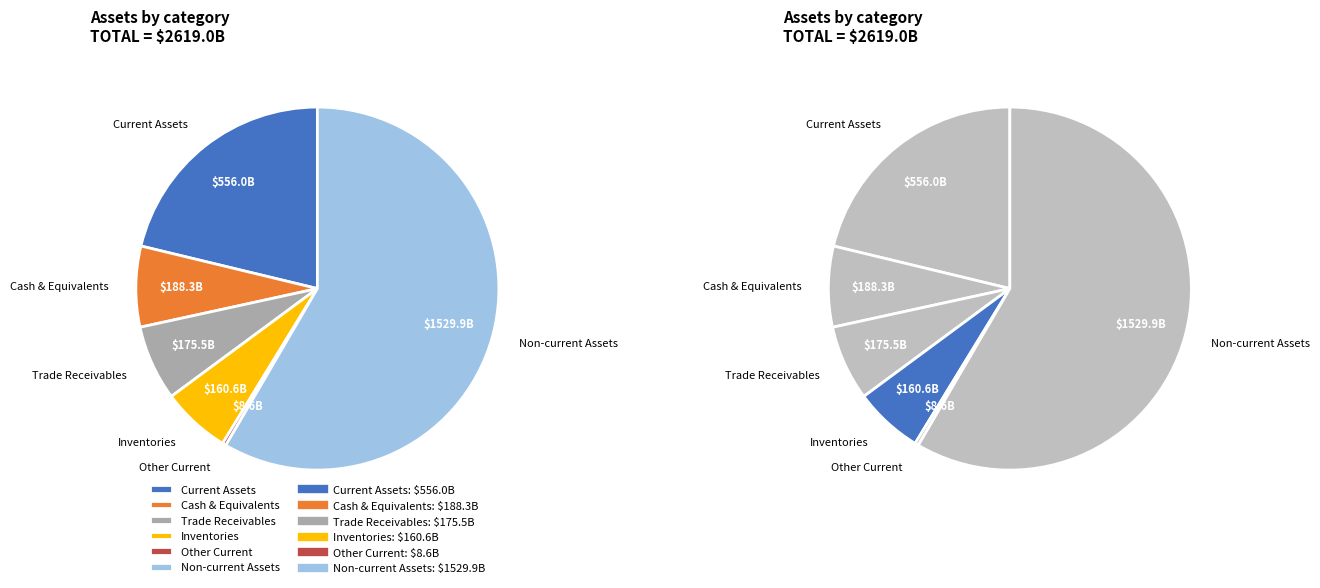

Rank the categories by value from highest to lowest.

Non-current assets, Current assets, Cash and cash equivalents, Trade and other current receivables, Inventories, Other current assets